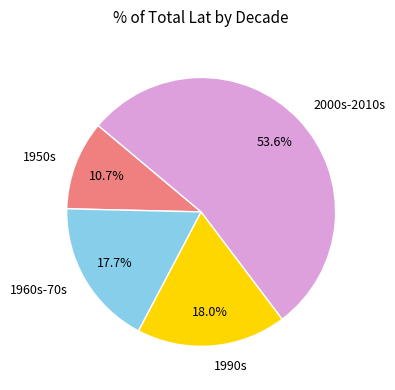

Is 2000s-2010s the majority of the pie?

Yes